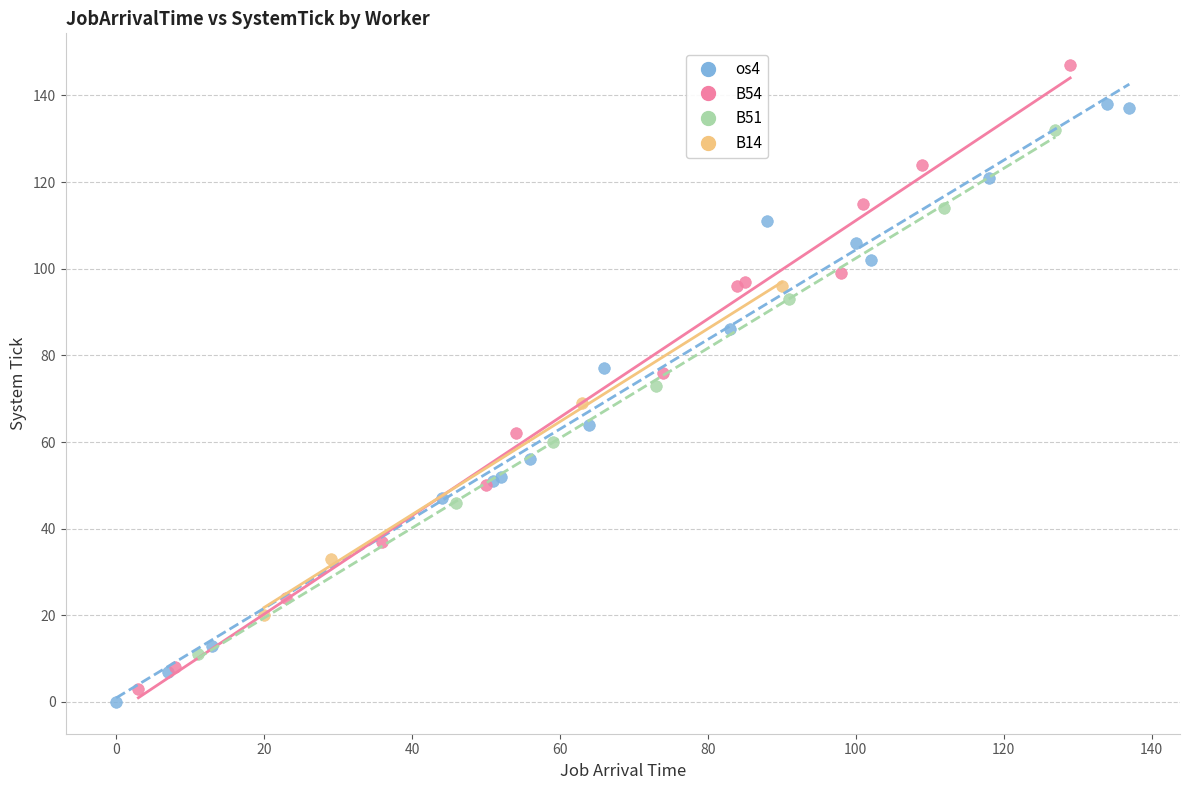

Which series reaches the maximum Y coordinate?

B54